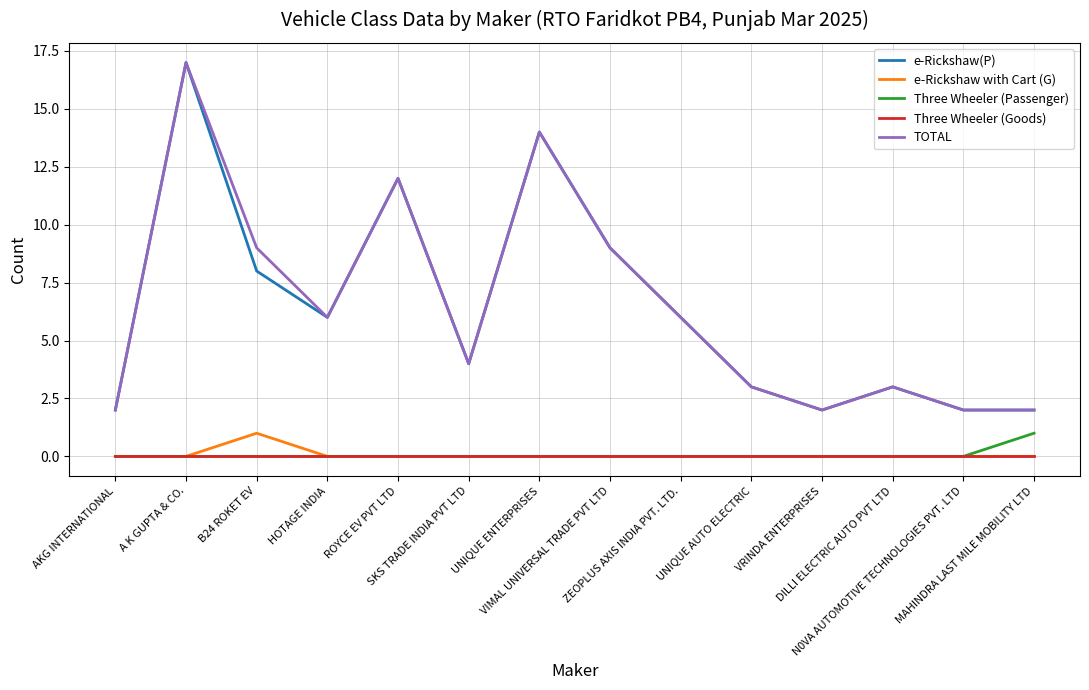

True or false: e-Rickshaw with Cart (G) and e-Rickshaw(P) cross at least once.

False